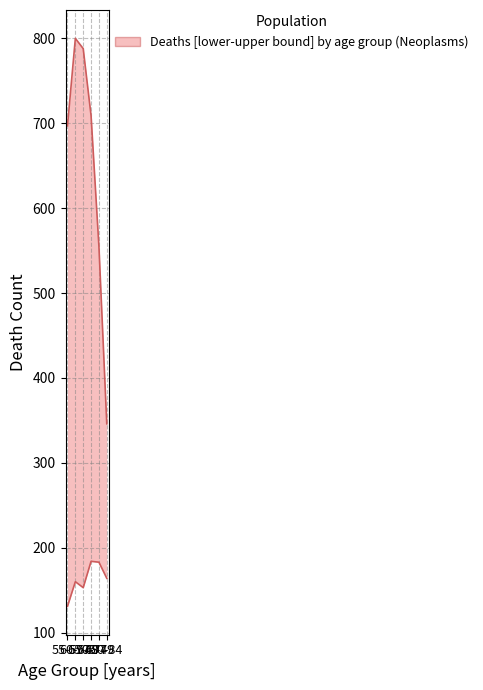

List the labels in order of upper value, largest first.

60-64, 65-69, 70-74, 55-59, 75-79, 80-84